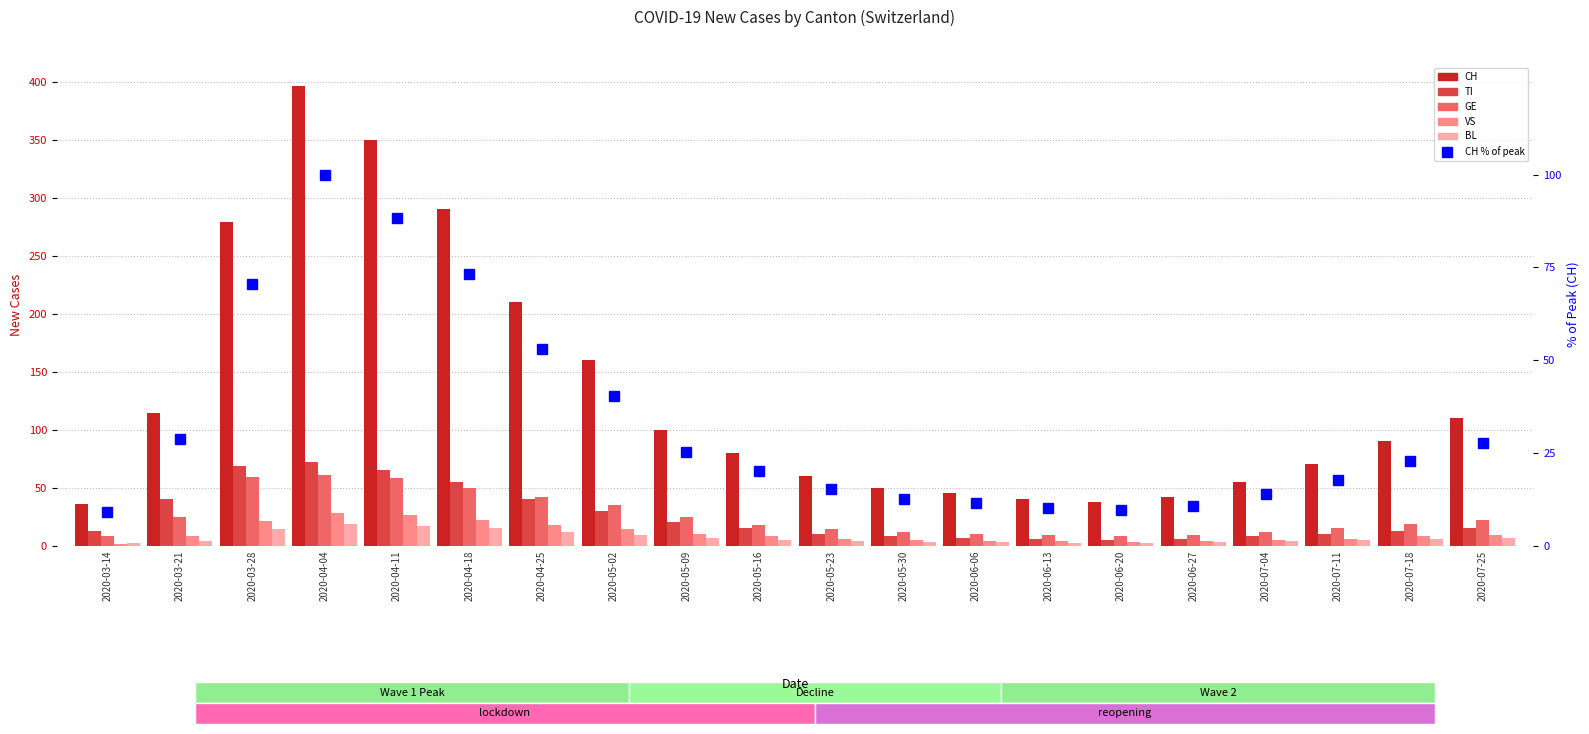

The BL series shows 10.3 at 2020-04-18. True or false?

False